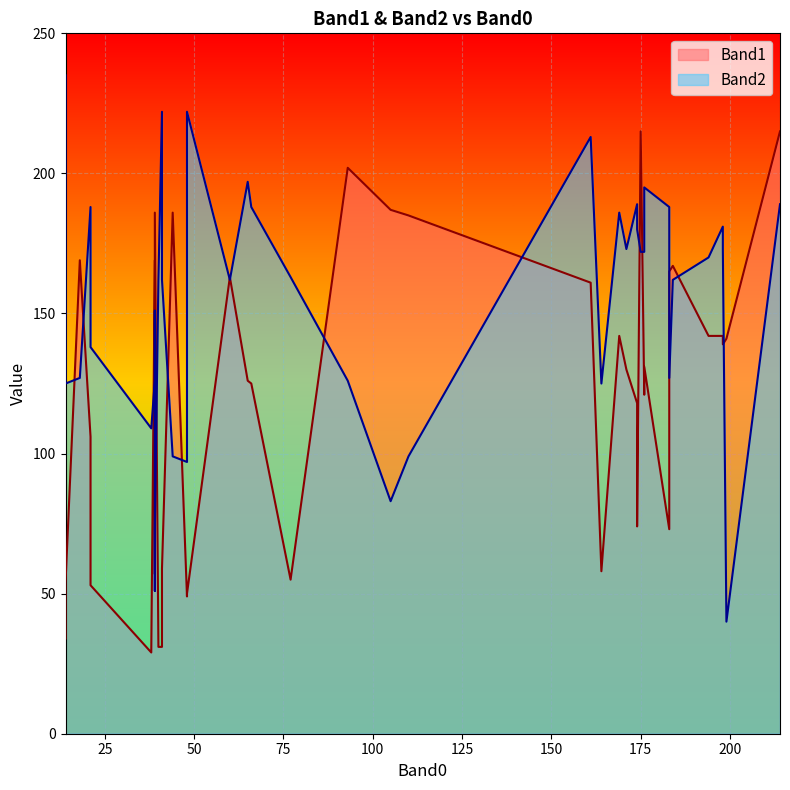

Where is the first local maximum for Band2?

3